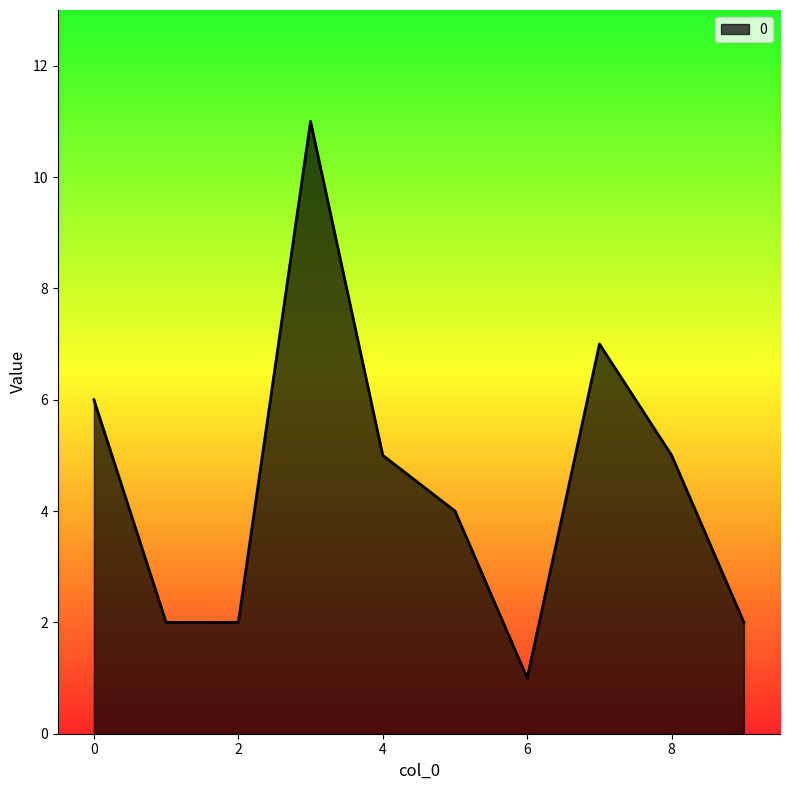

What is the difference between the maximum and minimum values?

10